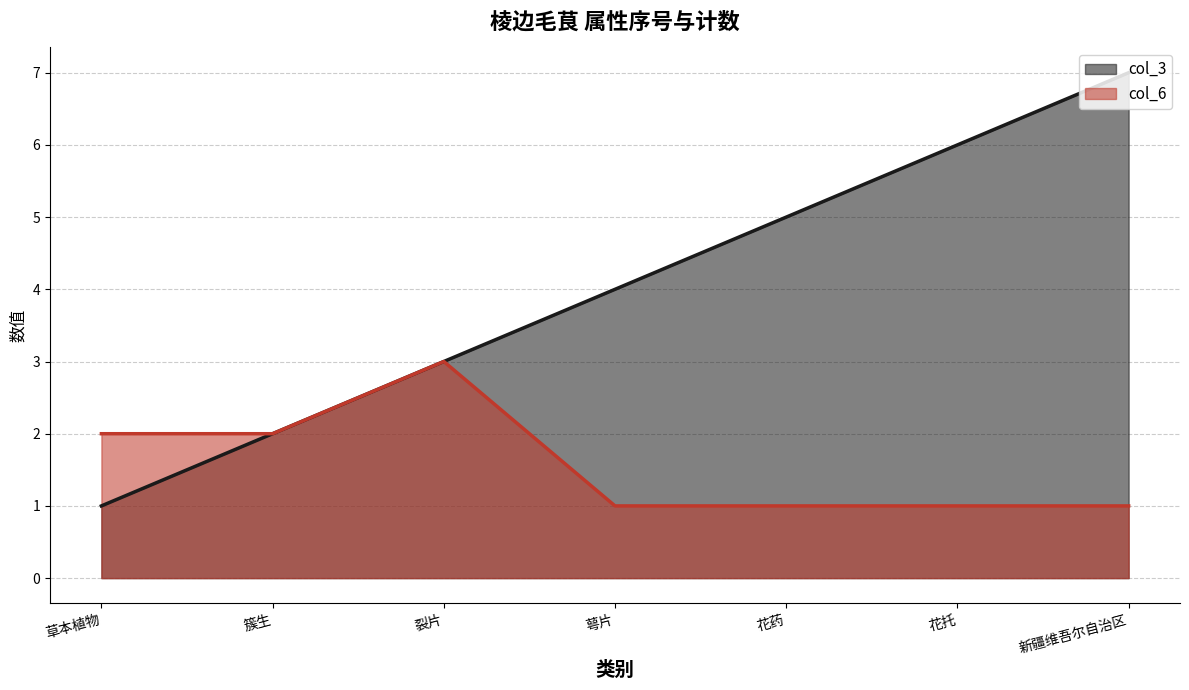

True or false: col_3 and col_6 intersect in this chart.

False